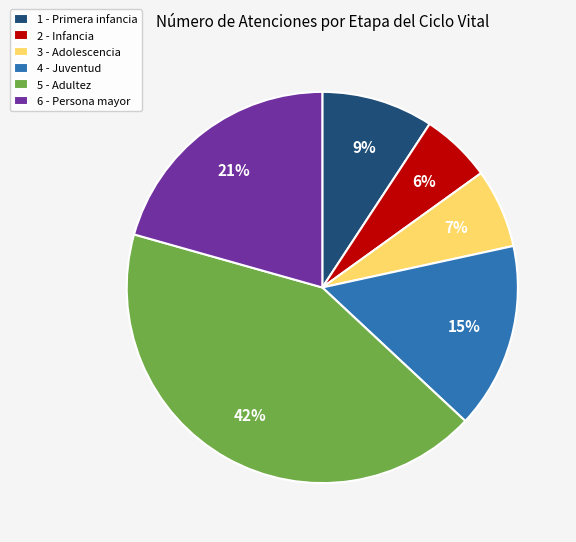

Which slice is the smallest?

2 - Infancia